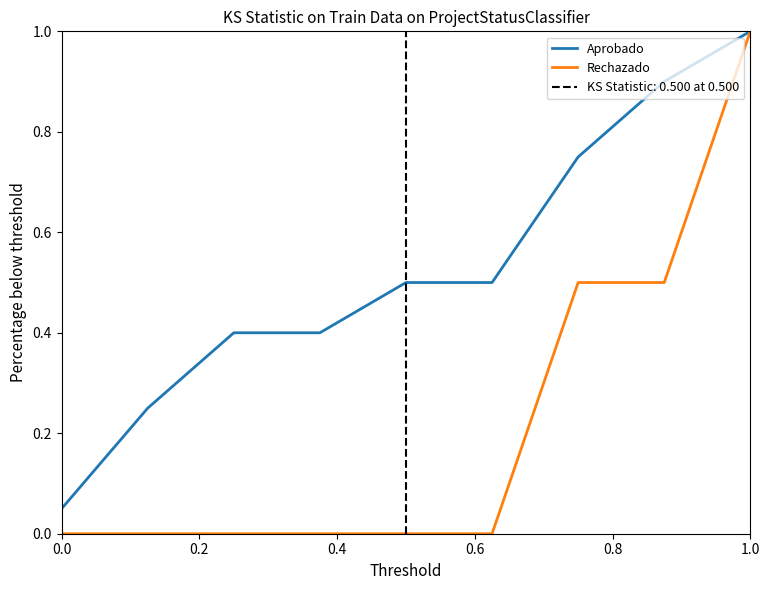

True or false: Rechazado has a value of 1.0 at 1.0.

True